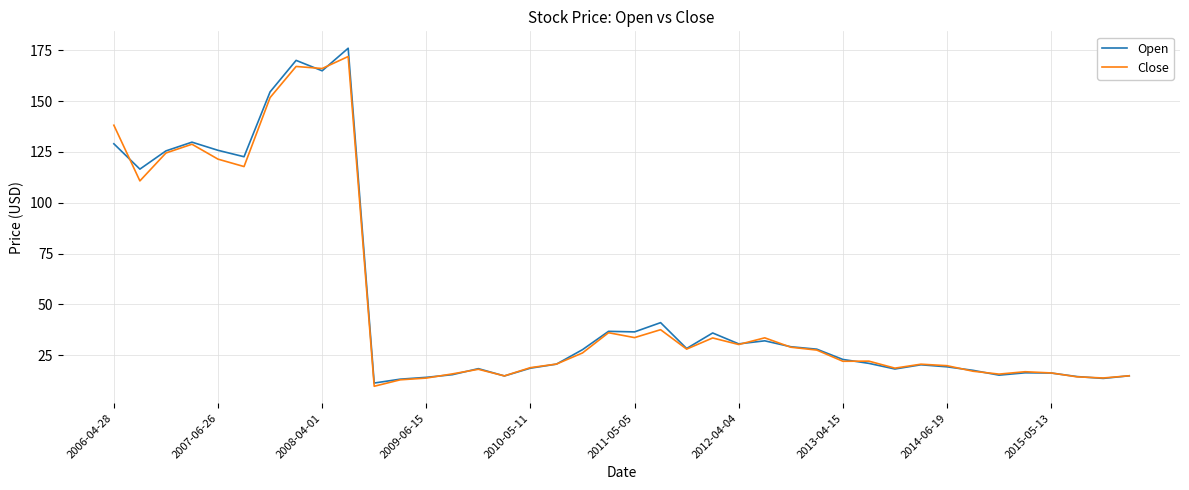

Which series has the largest range (max minus min)?

Open